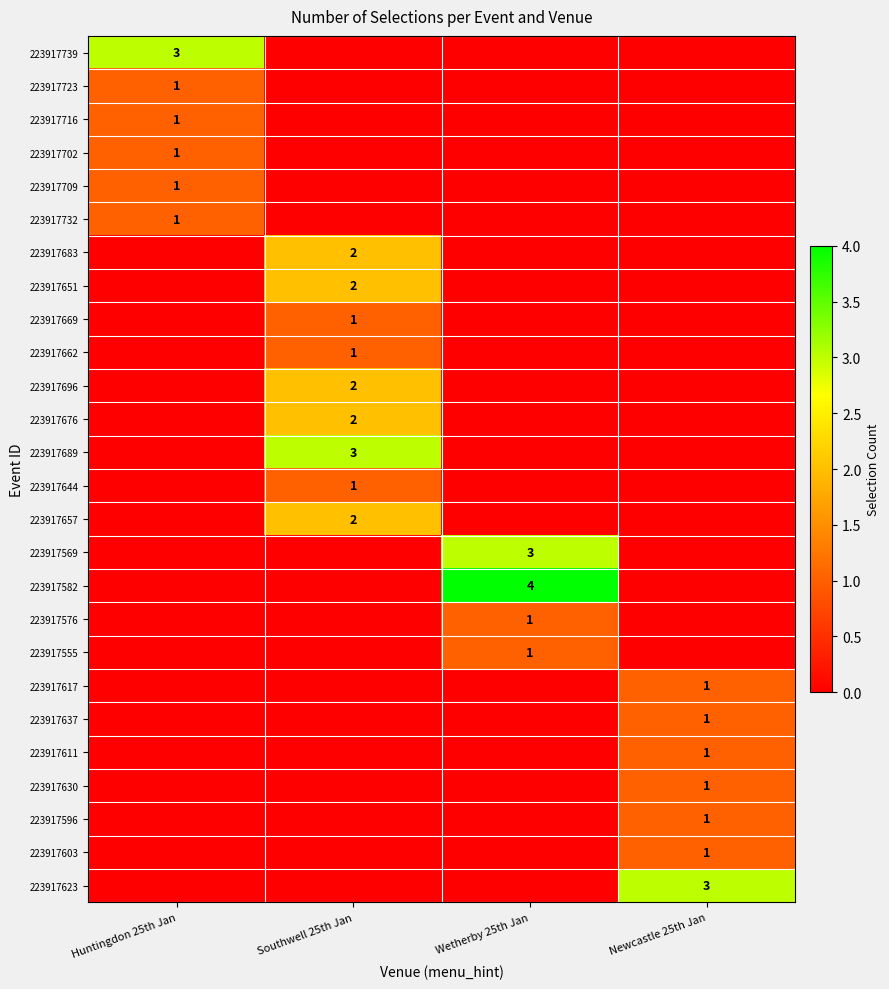

True or false: 223917683 has a value of 2 at Southwell 25th Jan.

True